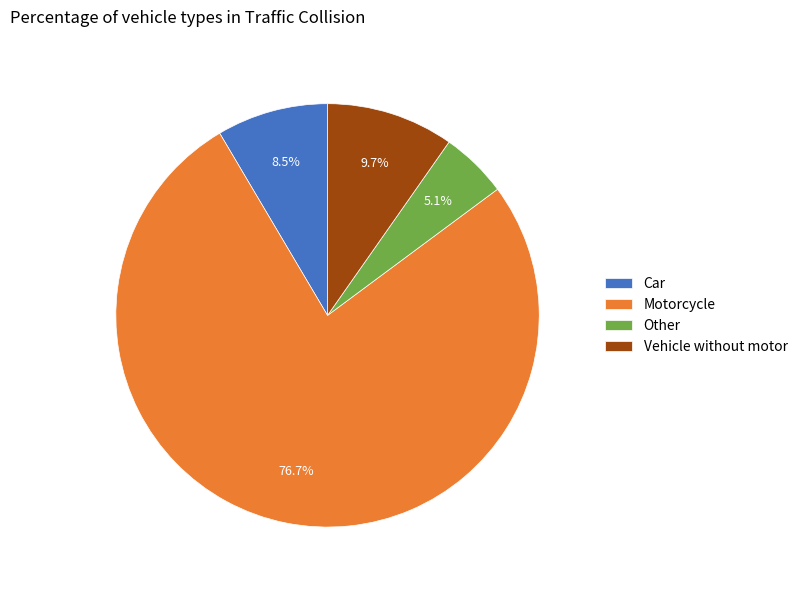

Rank the categories by value from highest to lowest.

Motorcycle, Vehicle without motor, Car, Other